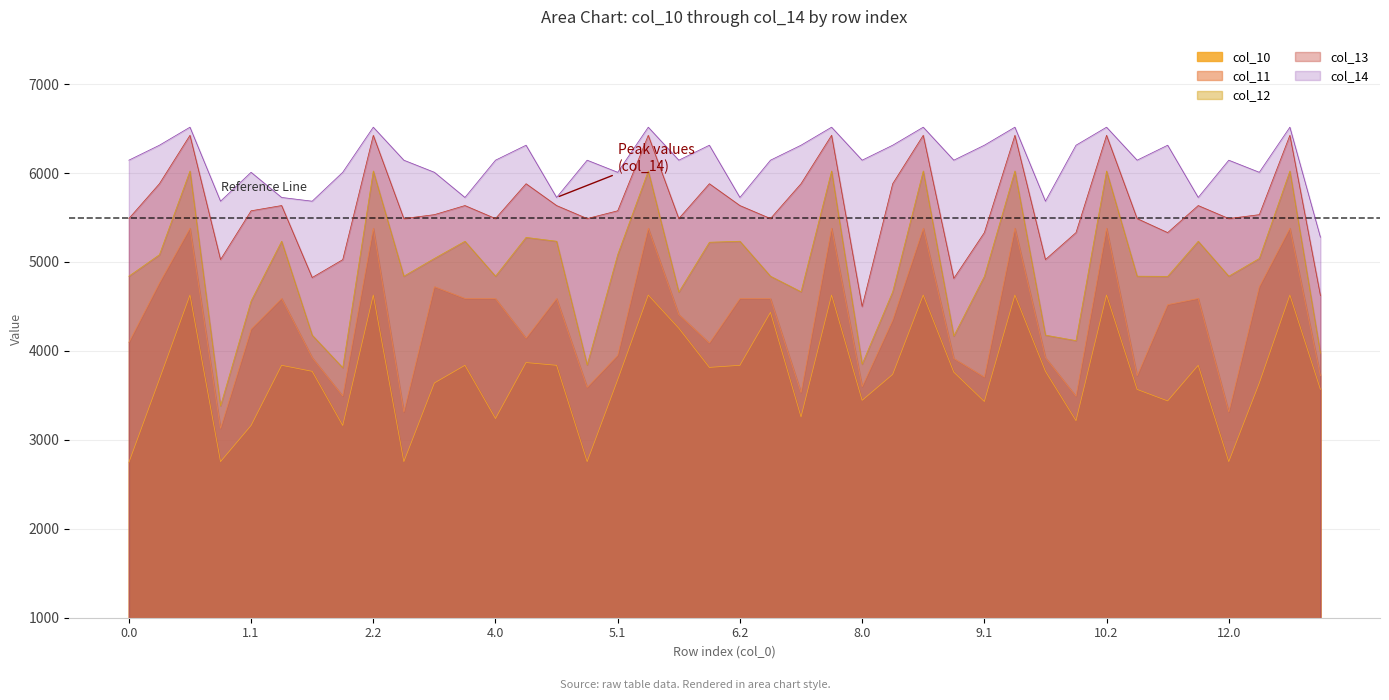

Is the value of col_10 at 6.1 greater than the value of col_12 at 9.1?

No